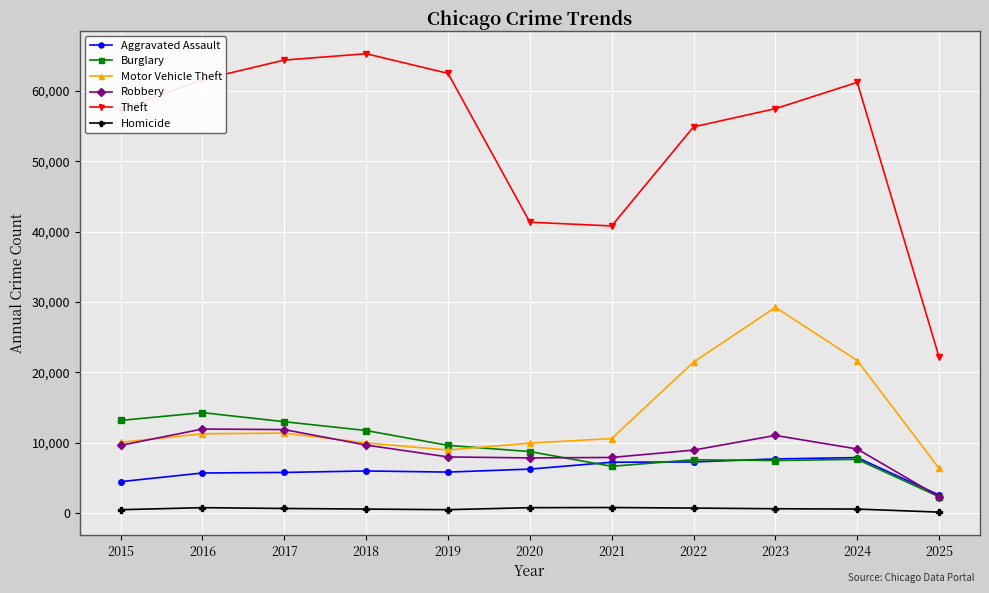

Between 2021 and 2024, which series saw the biggest shift?

Theft